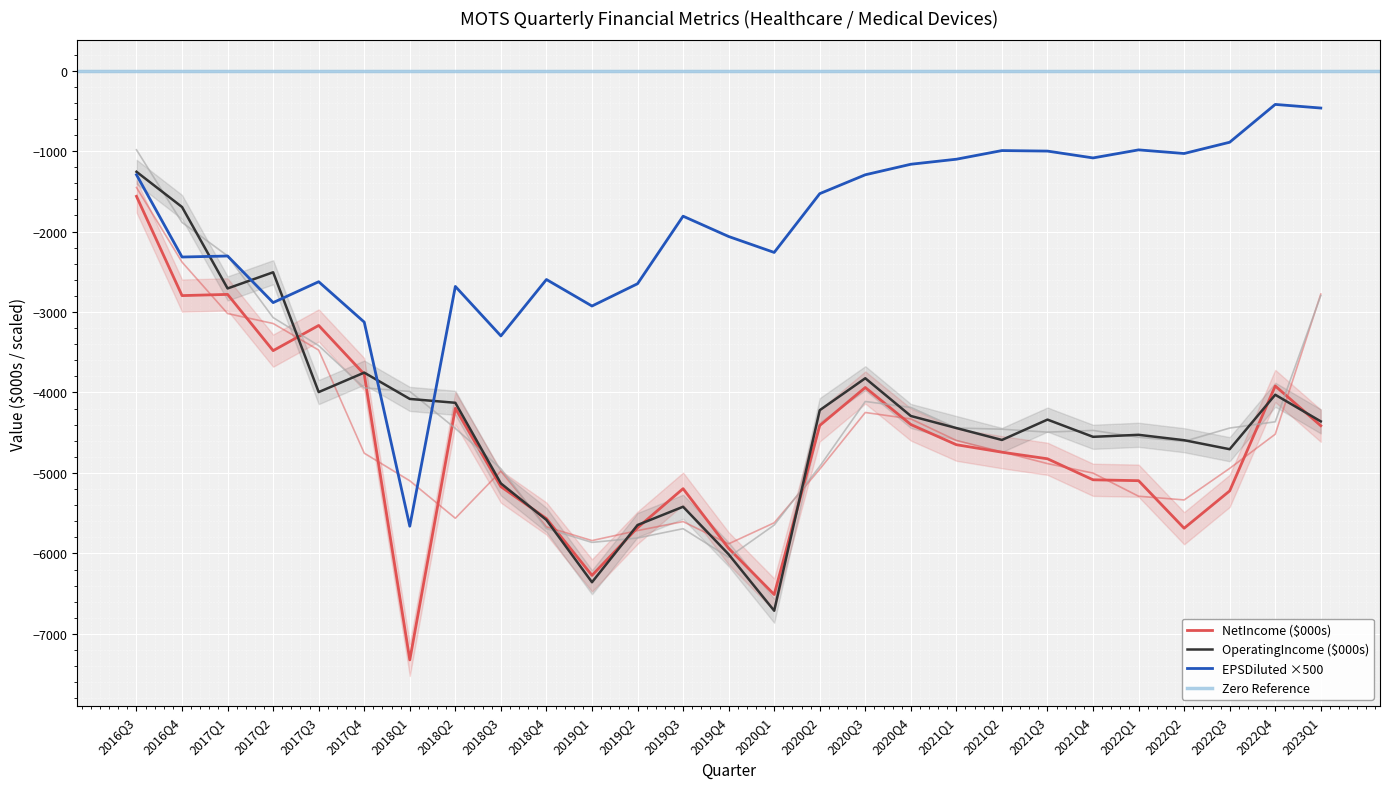

How many lines are shown in the chart?

3